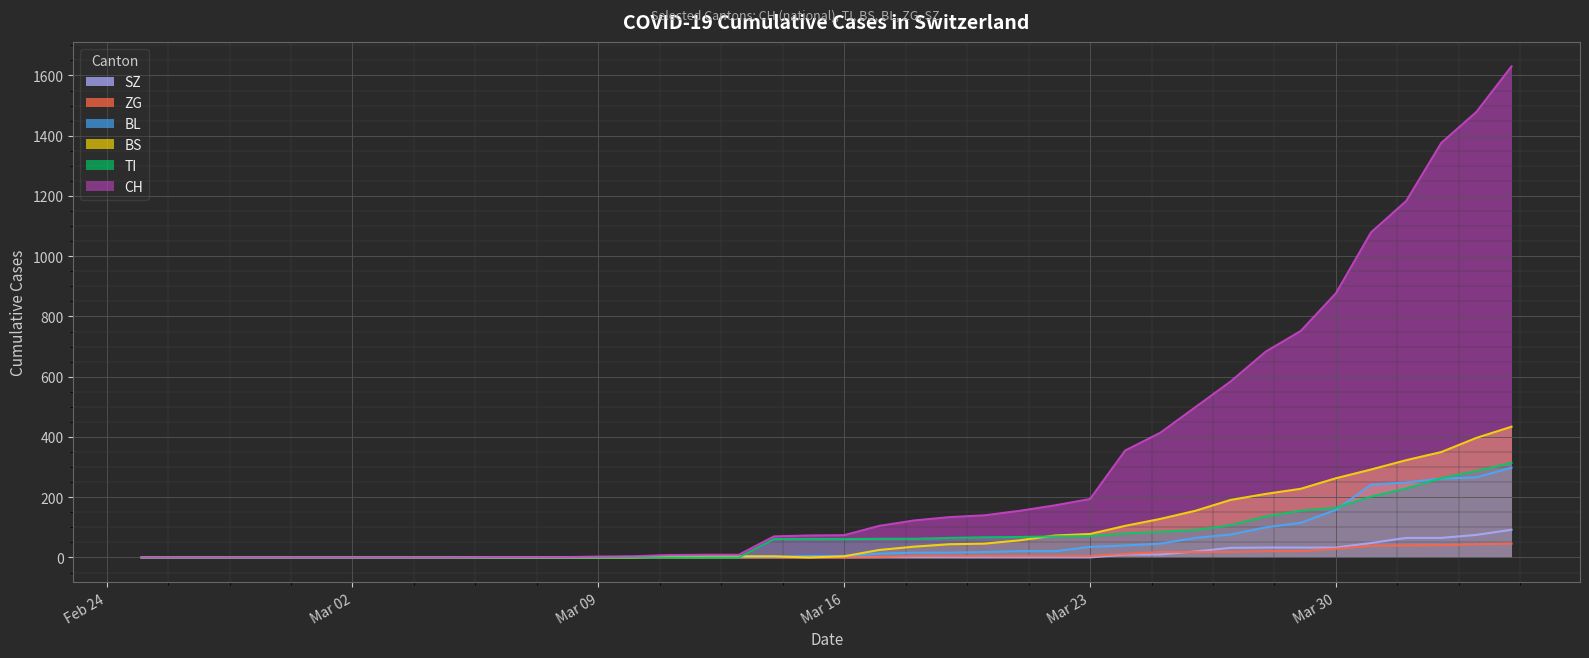

How many categories are shown in the chart?

40